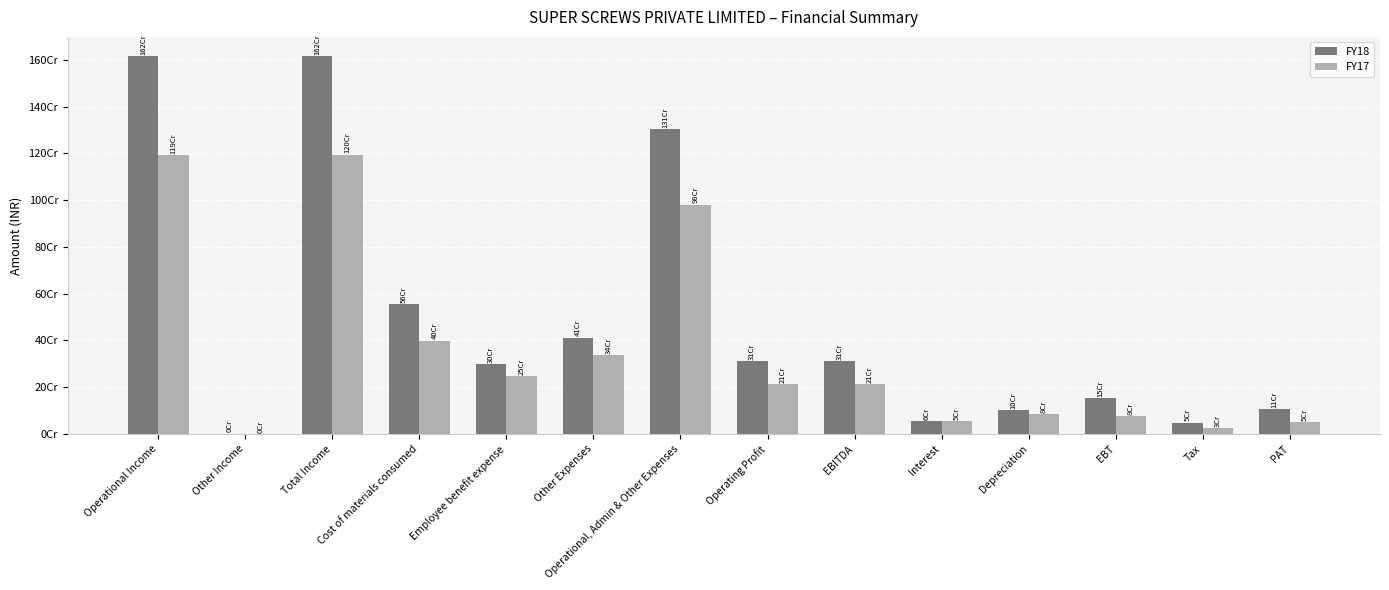

Reading right to left, extract all data points from this chart.

FY18: 106577103	48343902	154921005	100639778	56659215	312219998	310289501	1305778636	412341409	297344078	555293511	1617998634	1930497	1616068137
FY17: 50502781	25976258	76479039	83636348	53974299	214089686	213441890	981510343	336453954	246989188	399858956	1195600029	647796	1194952233